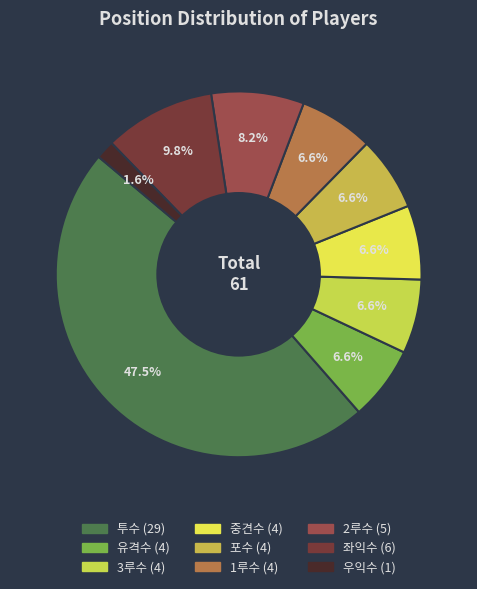

How many slices are in this pie chart?

9